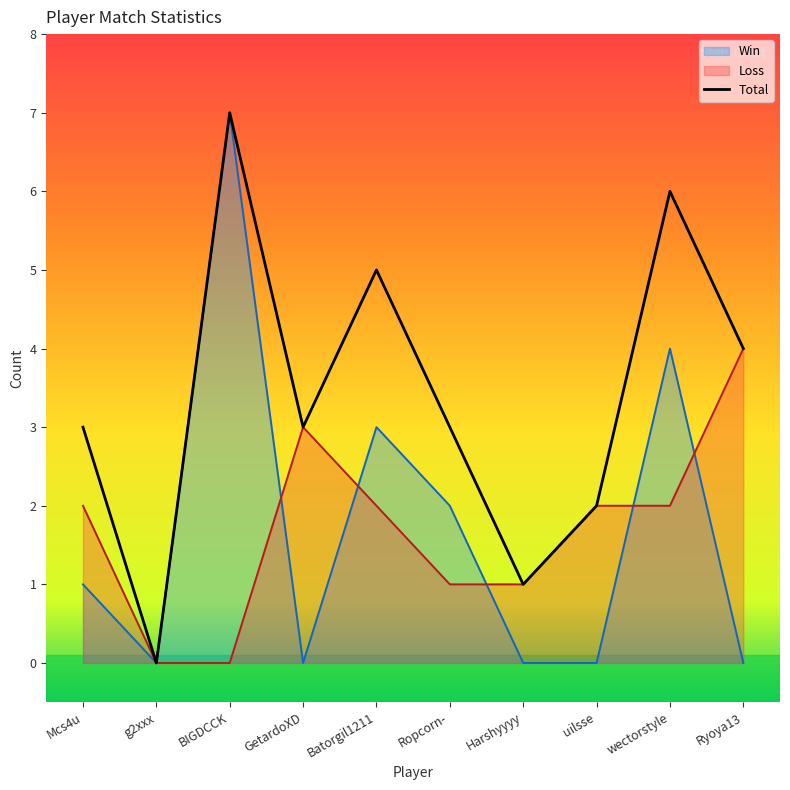

How many lines are shown in the chart?

3